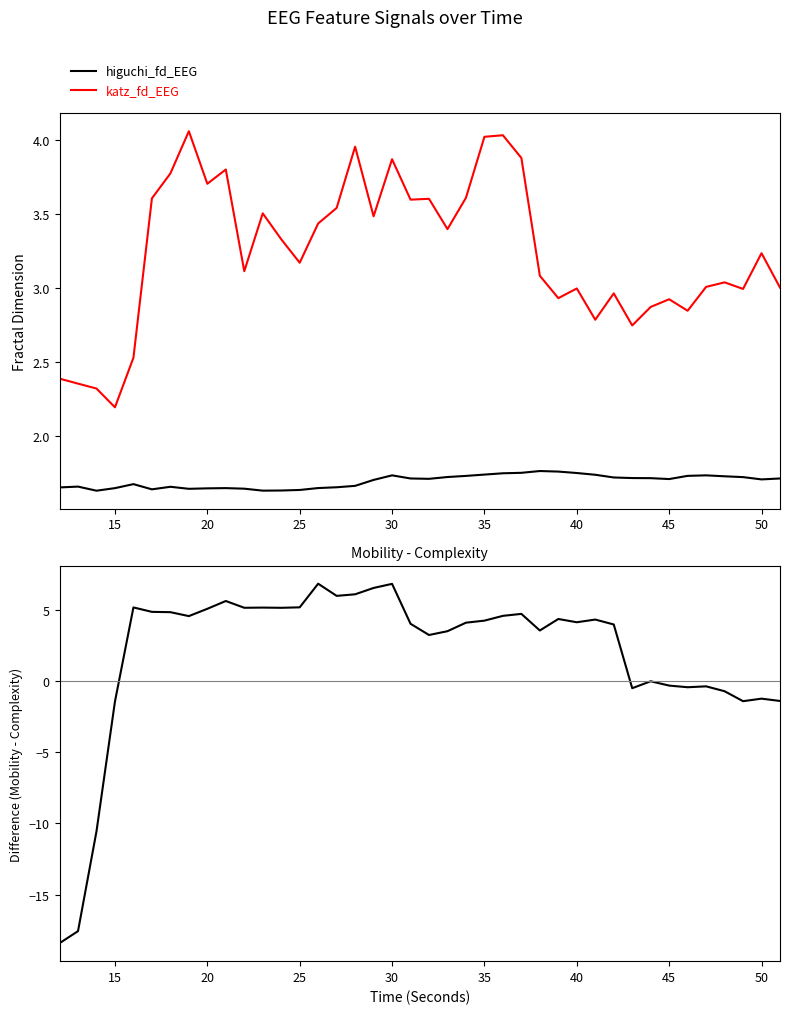

In katz_fd_EEG, how many points are higher than both neighbors (excluding endpoints)?

12